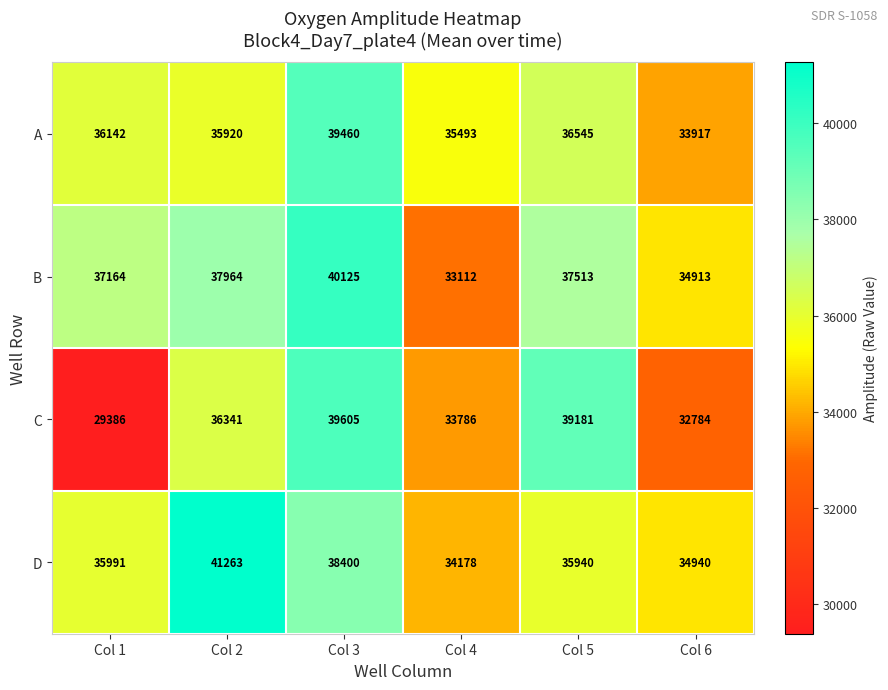

What is the difference between the second highest and second lowest values in the B series?

3051